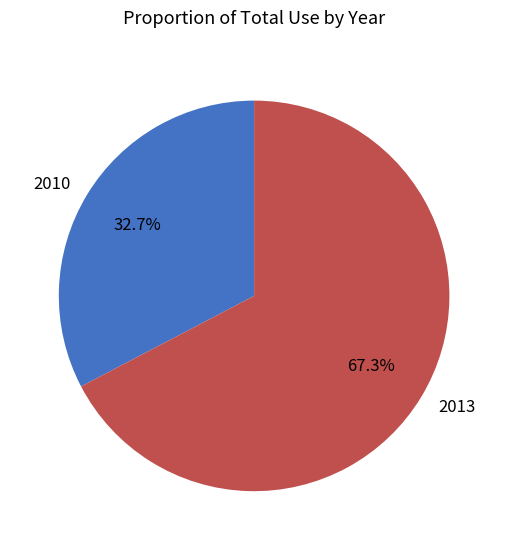

Combined, what portion of the pie is 2013 and 2010?

100.0%